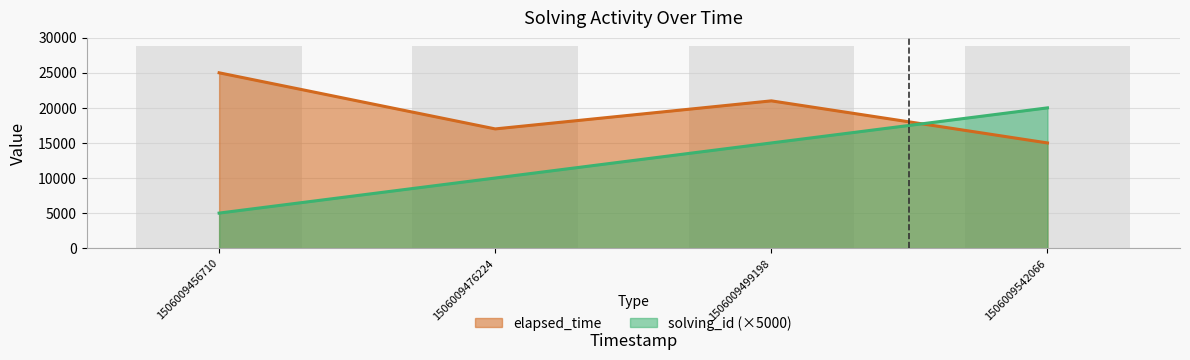

The elapsed_time series shows 42992 at 1506009456710. True or false?

False